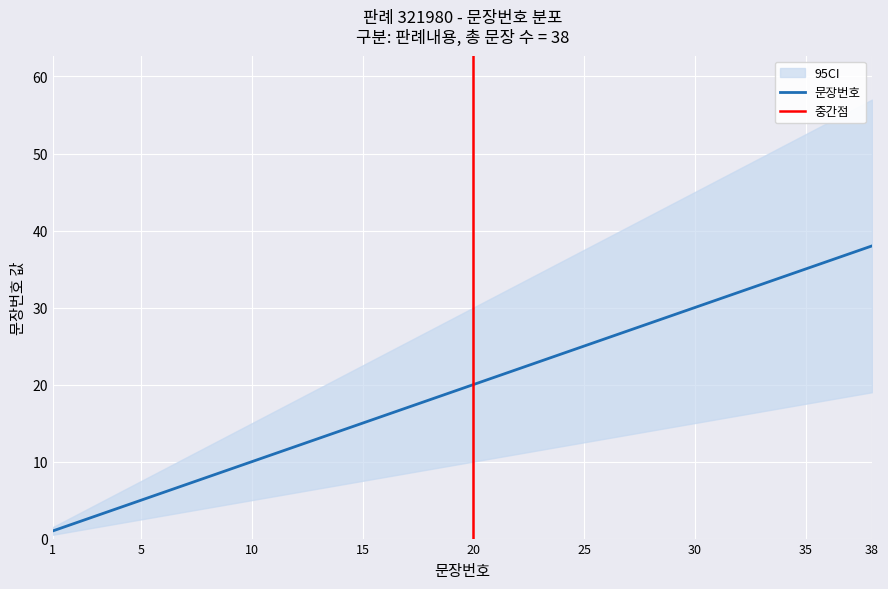

What is the change in value from 15 to 19?

+4